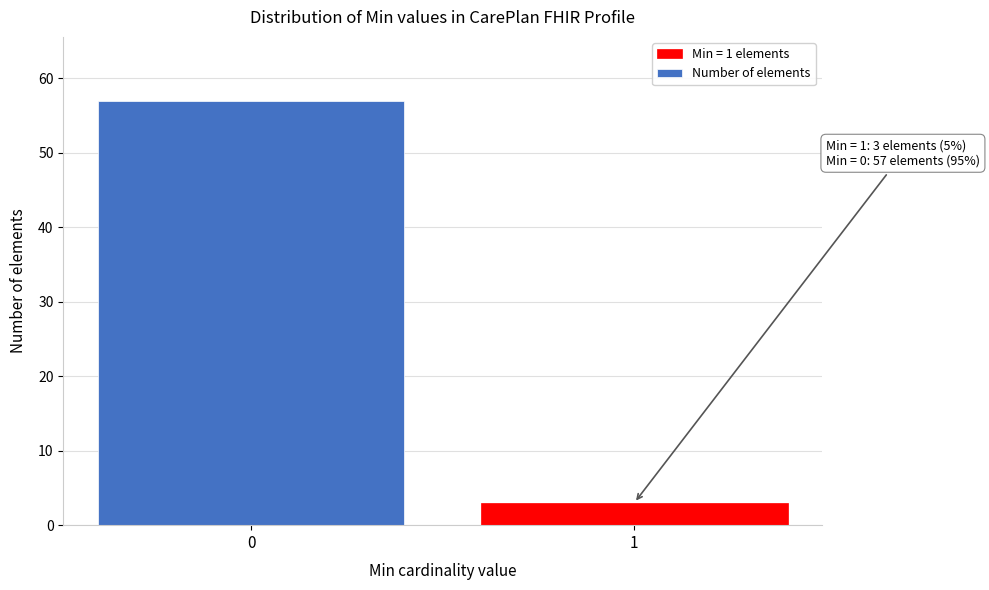

Reading right to left, what are all the values shown in this chart?

3	57